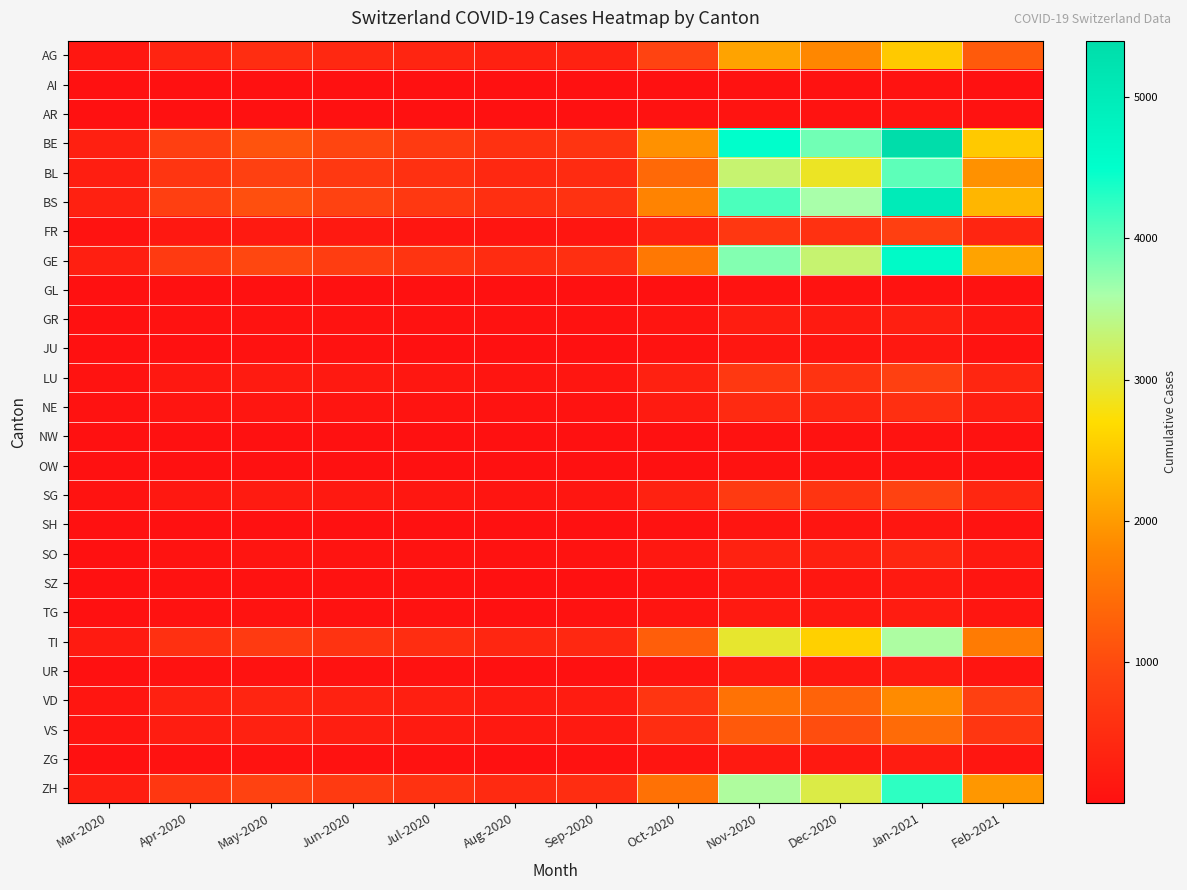

Reading right to left, what are all the values shown in this chart?

AG: Feb-2021=1200	Jan-2021=2500	Dec-2020=1800	Nov-2020=2100	Oct-2020=890	Sep-2020=310	Aug-2020=290	Jul-2020=380	Jun-2020=420	May-2020=500	Apr-2020=350	Mar-2020=120
AI: Feb-2021=22	Jan-2021=50	Dec-2020=35	Nov-2020=40	Oct-2020=18	Sep-2020=5	Aug-2020=3	Jul-2020=4	Jun-2020=6	May-2020=8	Apr-2020=5	Mar-2020=2
AR: Feb-2021=40	Jan-2021=90	Dec-2020=65	Nov-2020=75	Oct-2020=32	Sep-2020=10	Aug-2020=7	Jul-2020=9	Jun-2020=14	May-2020=18	Apr-2020=12	Mar-2020=5
BE: Feb-2021=2500	Jan-2021=5400	Dec-2020=3900	Nov-2020=4500	Oct-2020=1900	Sep-2020=640	Aug-2020=580	Jul-2020=750	Jun-2020=920	May-2020=1100	Apr-2020=820	Mar-2020=280
BL: Feb-2021=1900	Jan-2021=4000	Dec-2020=2900	Nov-2020=3300	Oct-2020=1400	Sep-2020=480	Aug-2020=420	Jul-2020=560	Jun-2020=700	May-2020=850	Apr-2020=650	Mar-2020=251
BS: Feb-2021=2300	Jan-2021=5000	Dec-2020=3600	Nov-2020=4100	Oct-2020=1750	Sep-2020=600	Aug-2020=540	Jul-2020=700	Jun-2020=880	May-2020=1050	Apr-2020=820	Mar-2020=292
FR: Feb-2021=380	Jan-2021=820	Dec-2020=590	Nov-2020=680	Oct-2020=290	Sep-2020=100	Aug-2020=80	Jul-2020=110	Jun-2020=150	May-2020=180	Apr-2020=130	Mar-2020=46
GE: Feb-2021=2100	Jan-2021=4600	Dec-2020=3300	Nov-2020=3800	Oct-2020=1600	Sep-2020=550	Aug-2020=490	Jul-2020=640	Jun-2020=800	May-2020=950	Apr-2020=730	Mar-2020=260
GL: Feb-2021=28	Jan-2021=62	Dec-2020=45	Nov-2020=52	Oct-2020=22	Sep-2020=7	Aug-2020=5	Jul-2020=7	Jun-2020=10	May-2020=12	Apr-2020=8	Mar-2020=3
GR: Feb-2021=124	Jan-2021=270	Dec-2020=195	Nov-2020=224	Oct-2020=95	Sep-2020=32	Aug-2020=27	Jul-2020=36	Jun-2020=48	May-2020=58	Apr-2020=42	Mar-2020=15
JU: Feb-2021=65	Jan-2021=142	Dec-2020=102	Nov-2020=118	Oct-2020=50	Sep-2020=17	Aug-2020=14	Jul-2020=19	Jun-2020=25	May-2020=30	Apr-2020=22	Mar-2020=8
LU: Feb-2021=392	Jan-2021=850	Dec-2020=612	Nov-2020=705	Oct-2020=300	Sep-2020=102	Aug-2020=88	Jul-2020=118	Jun-2020=155	May-2020=185	Apr-2020=135	Mar-2020=48
NE: Feb-2021=249	Jan-2021=540	Dec-2020=390	Nov-2020=448	Oct-2020=190	Sep-2020=65	Aug-2020=55	Jul-2020=74	Jun-2020=96	May-2020=115	Apr-2020=85	Mar-2020=30
NW: Feb-2021=24	Jan-2021=51	Dec-2020=37	Nov-2020=43	Oct-2020=18	Sep-2020=6	Aug-2020=5	Jul-2020=7	Jun-2020=9	May-2020=11	Apr-2020=8	Mar-2020=3
OW: Feb-2021=18	Jan-2021=39	Dec-2020=28	Nov-2020=32	Oct-2020=14	Sep-2020=5	Aug-2020=4	Jul-2020=5	Jun-2020=7	May-2020=8	Apr-2020=6	Mar-2020=2
SG: Feb-2021=408	Jan-2021=884	Dec-2020=638	Nov-2020=735	Oct-2020=312	Sep-2020=106	Aug-2020=92	Jul-2020=122	Jun-2020=160	May-2020=190	Apr-2020=140	Mar-2020=50
SH: Feb-2021=50	Jan-2021=108	Dec-2020=78	Nov-2020=90	Oct-2020=38	Sep-2020=13	Aug-2020=11	Jul-2020=15	Jun-2020=19	May-2020=23	Apr-2020=17	Mar-2020=6
SO: Feb-2021=181	Jan-2021=391	Dec-2020=282	Nov-2020=325	Oct-2020=138	Sep-2020=47	Aug-2020=40	Jul-2020=54	Jun-2020=70	May-2020=84	Apr-2020=62	Mar-2020=22
SZ: Feb-2021=81	Jan-2021=175	Dec-2020=127	Nov-2020=146	Oct-2020=62	Sep-2020=21	Aug-2020=18	Jul-2020=24	Jun-2020=32	May-2020=38	Apr-2020=28	Mar-2020=10
TG: Feb-2021=99	Jan-2021=215	Dec-2020=155	Nov-2020=178	Oct-2020=76	Sep-2020=26	Aug-2020=22	Jul-2020=30	Jun-2020=38	May-2020=46	Apr-2020=34	Mar-2020=12
TI: Feb-2021=1643	Jan-2021=3560	Dec-2020=2568	Nov-2020=2954	Oct-2020=1254	Sep-2020=428	Aug-2020=382	Jul-2020=498	Jun-2020=620	May-2020=740	Apr-2020=570	Mar-2020=202
UR: Feb-2021=89	Jan-2021=193	Dec-2020=139	Nov-2020=160	Oct-2020=68	Sep-2020=23	Aug-2020=20	Jul-2020=27	Jun-2020=35	May-2020=42	Apr-2020=31	Mar-2020=11
VD: Feb-2021=848	Jan-2021=1838	Dec-2020=1326	Nov-2020=1526	Oct-2020=648	Sep-2020=221	Aug-2020=197	Jul-2020=258	Jun-2020=319	May-2020=380	Apr-2020=293	Mar-2020=104
VS: Feb-2021=660	Jan-2021=1430	Dec-2020=1032	Nov-2020=1187	Oct-2020=504	Sep-2020=172	Aug-2020=153	Jul-2020=200	Jun-2020=248	May-2020=296	Apr-2020=228	Mar-2020=81
ZG: Feb-2021=99	Jan-2021=215	Dec-2020=155	Nov-2020=178	Oct-2020=76	Sep-2020=26	Aug-2020=22	Jul-2020=30	Jun-2020=38	May-2020=46	Apr-2020=34	Mar-2020=12
ZH: Feb-2021=1964	Jan-2021=4256	Dec-2020=3072	Nov-2020=3534	Oct-2020=1500	Sep-2020=512	Aug-2020=458	Jul-2020=596	Jun-2020=741	May-2020=884	Apr-2020=680	Mar-2020=241